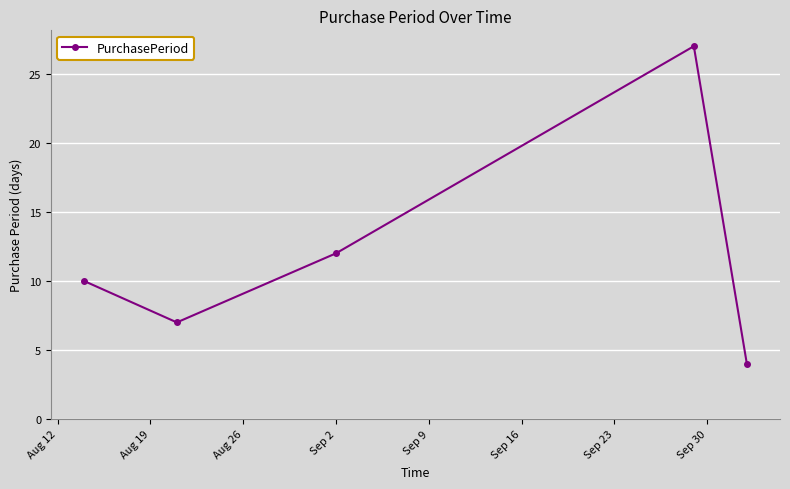

What is the value of the 2nd point from the left?

7